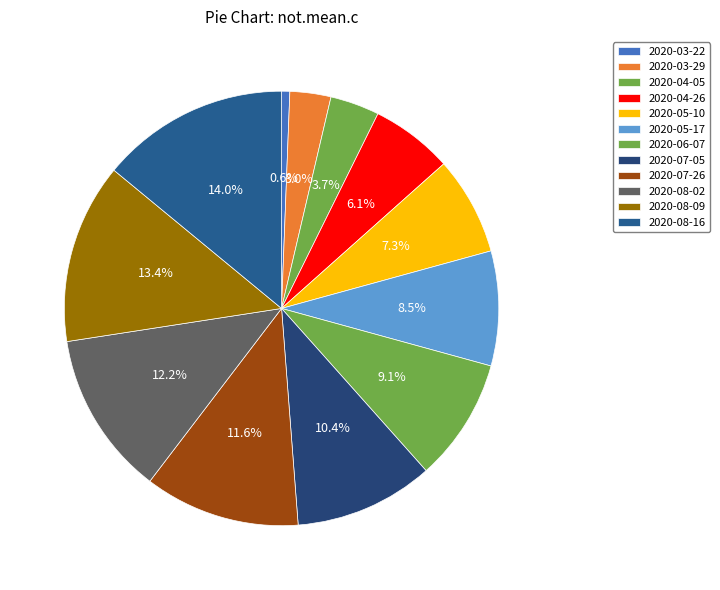

Count the number of slices in the pie.

12